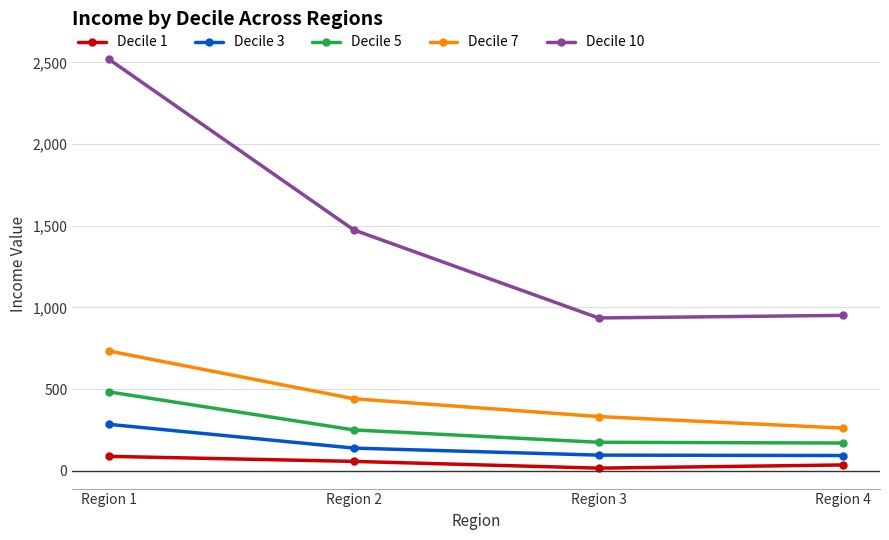

What are all the series names shown in the legend?

Decile 1, Decile 3, Decile 5, Decile 7, Decile 10